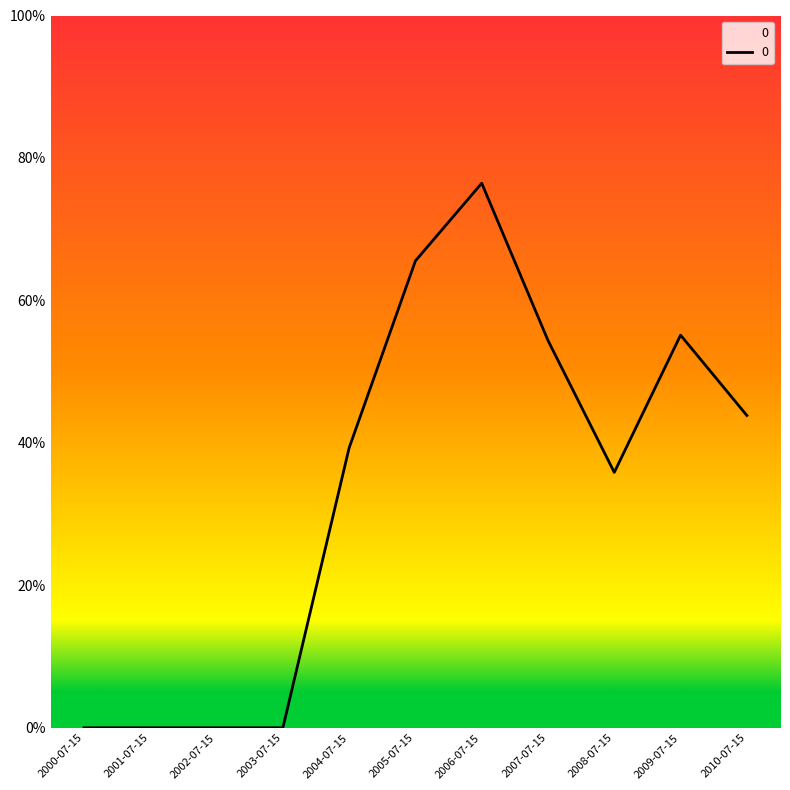

What is the approximate value at 2008-07-15?

0.4